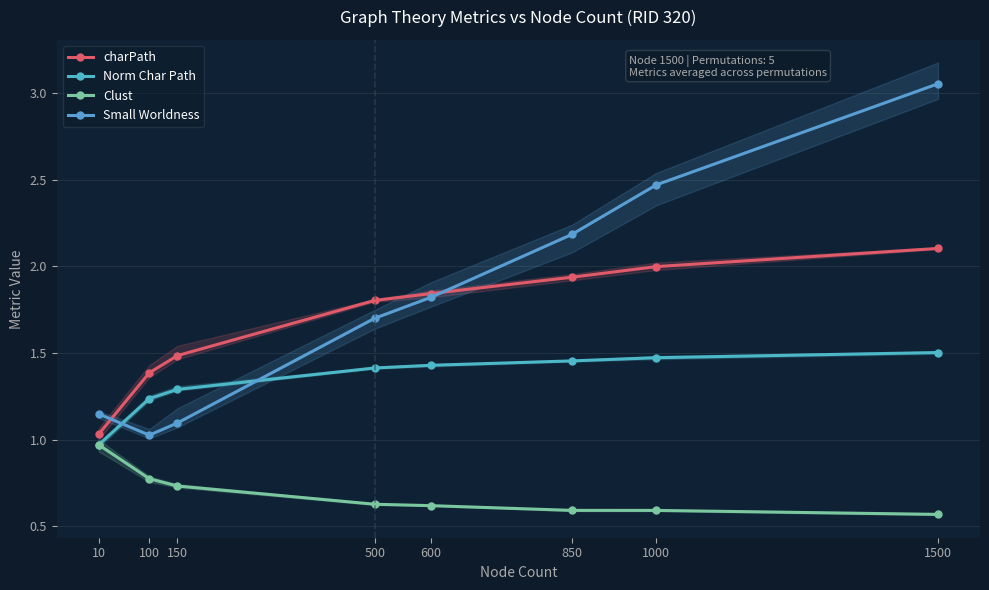

Reading right to left, what are all the values shown in this chart?

charPath: 1500=2.1	1000=2.0	850=1.9	600=1.8	500=1.8	150=1.5	100=1.4	10=1.0
Norm Char Path: 1500=1.5	1000=1.5	850=1.5	600=1.4	500=1.4	150=1.3	100=1.2	10=1.0
Clust: 1500=0.6	1000=0.6	850=0.6	600=0.6	500=0.6	150=0.7	100=0.8	10=1.0
Small Worldness: 1500=3.1	1000=2.5	850=2.2	600=1.8	500=1.7	150=1.1	100=1.0	10=1.1